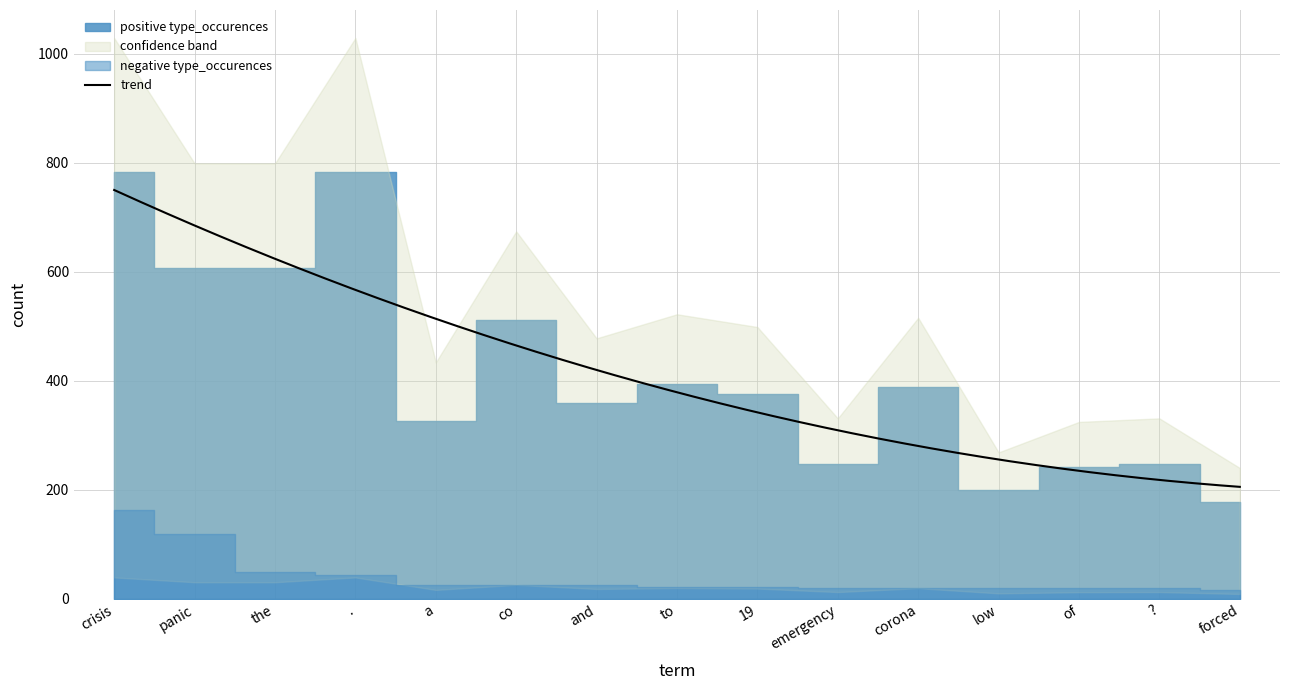

At which label does positive type_occurences reach its peak?

crisis